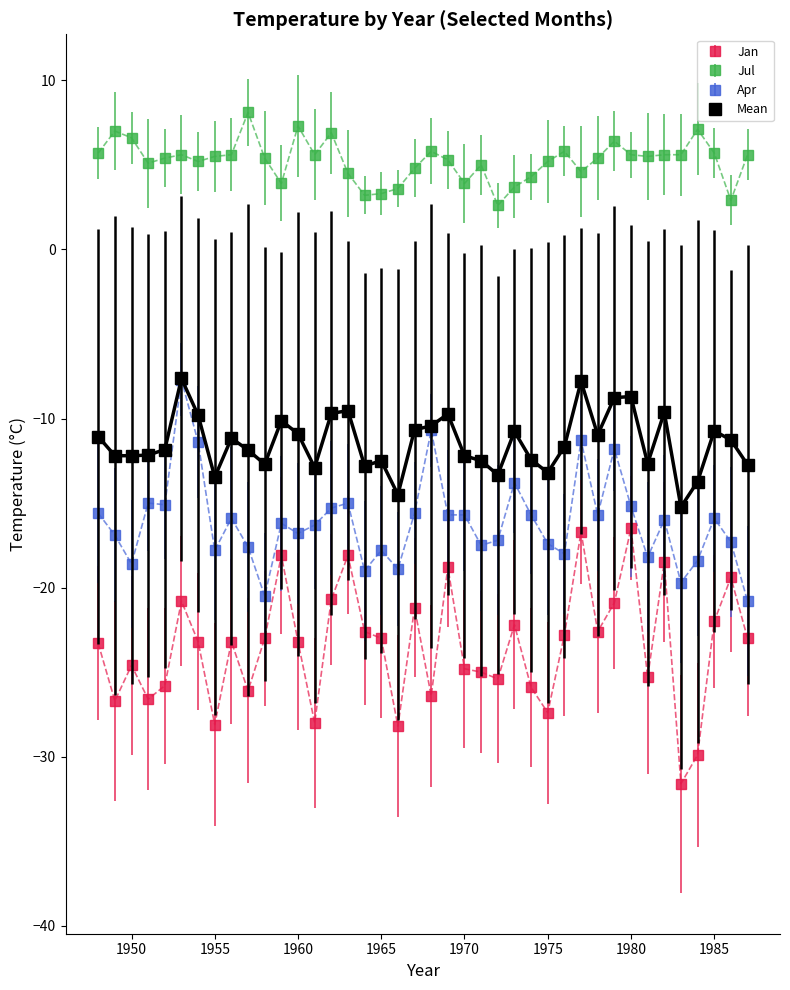

What are all the series names shown in the legend?

Jan, Jul, Apr, Mean